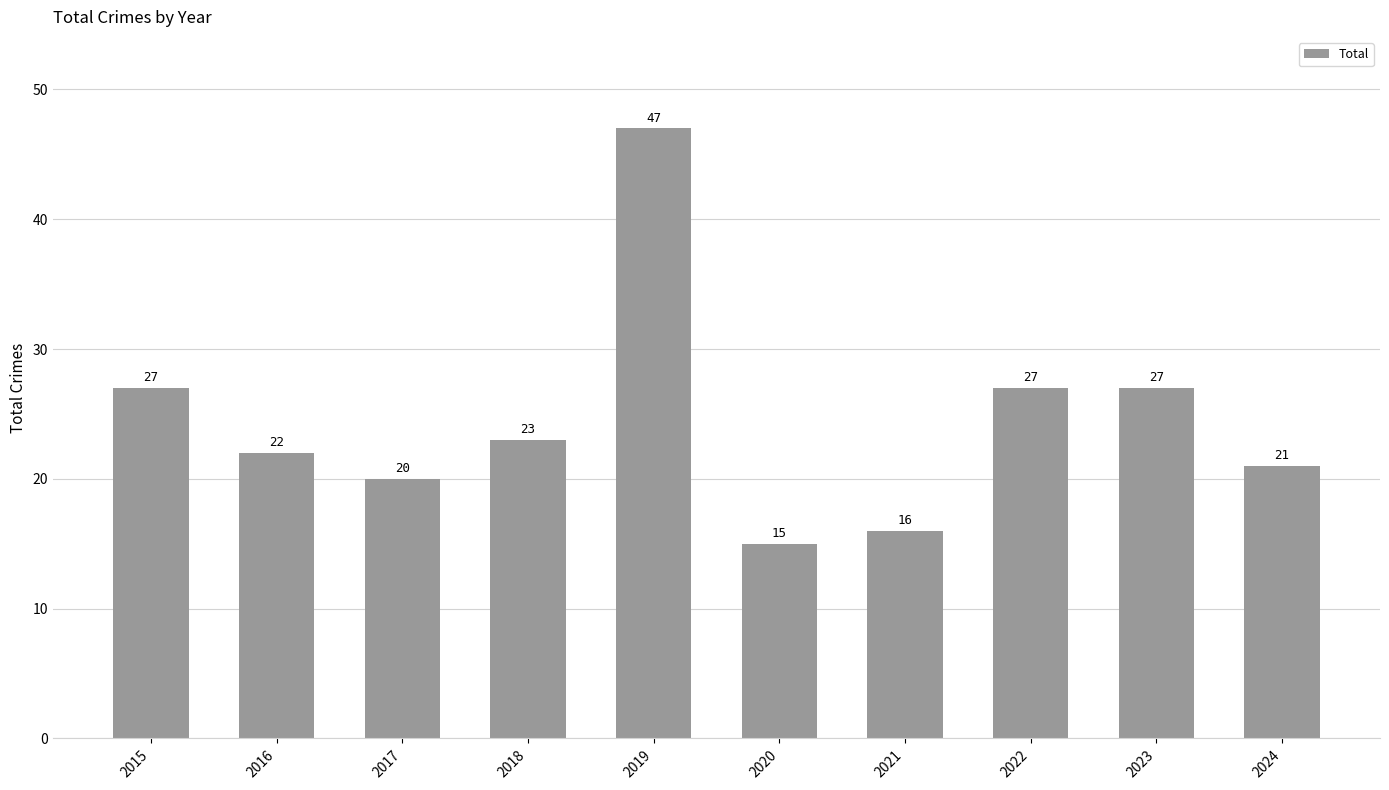

What is the value of the 8th bar from the left?

27